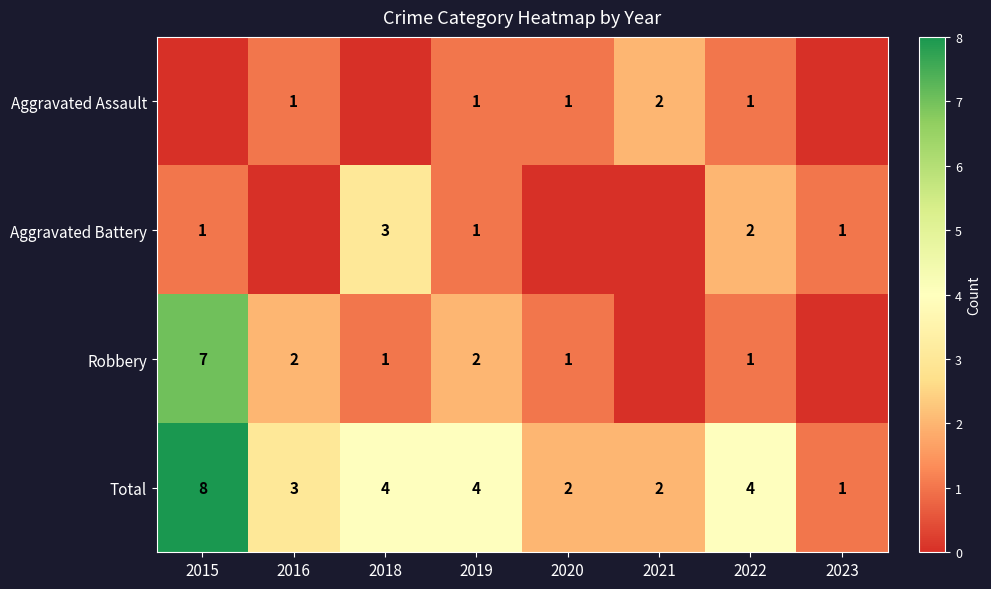

What is the difference between the maximum and second lowest values in the Total series?

6